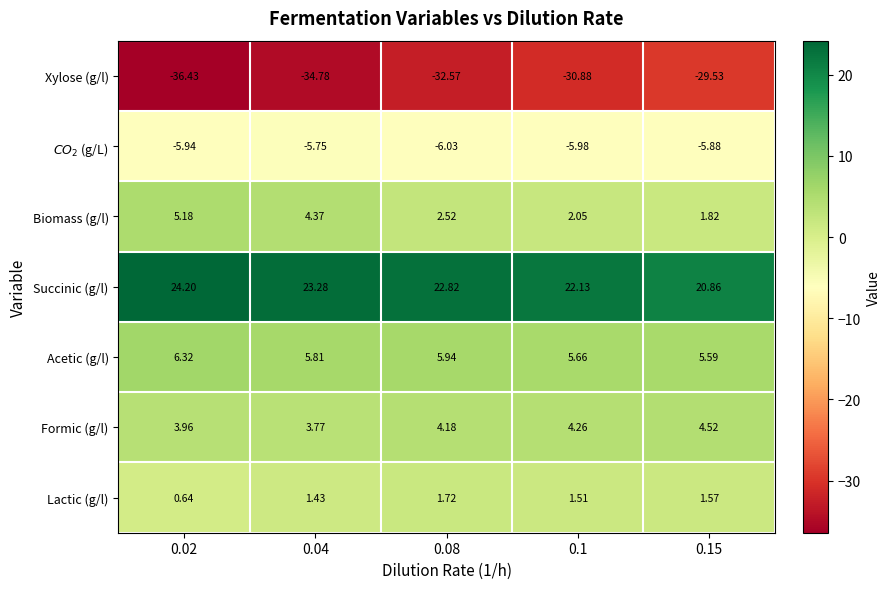

Which label corresponds to the smallest value in the chart?

0.02